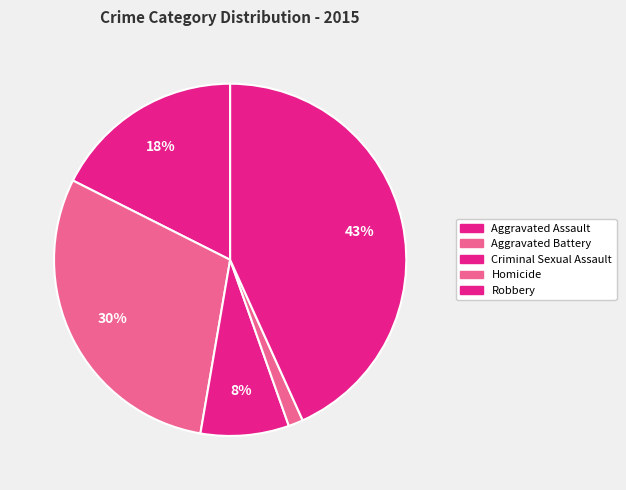

Rank the categories by value from highest to lowest.

Robbery, Aggravated Battery, Aggravated Assault, Criminal Sexual Assault, Homicide